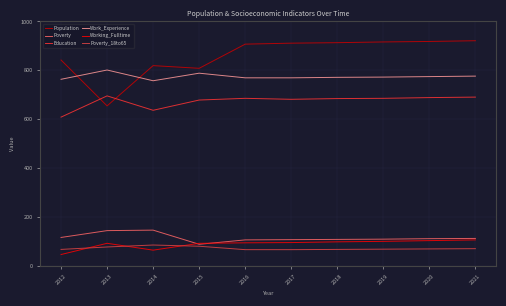

List the series in order of their peak value, highest first.

Population, Work_Experience, Education, Poverty, Working_Fulltime, Poverty_18to65